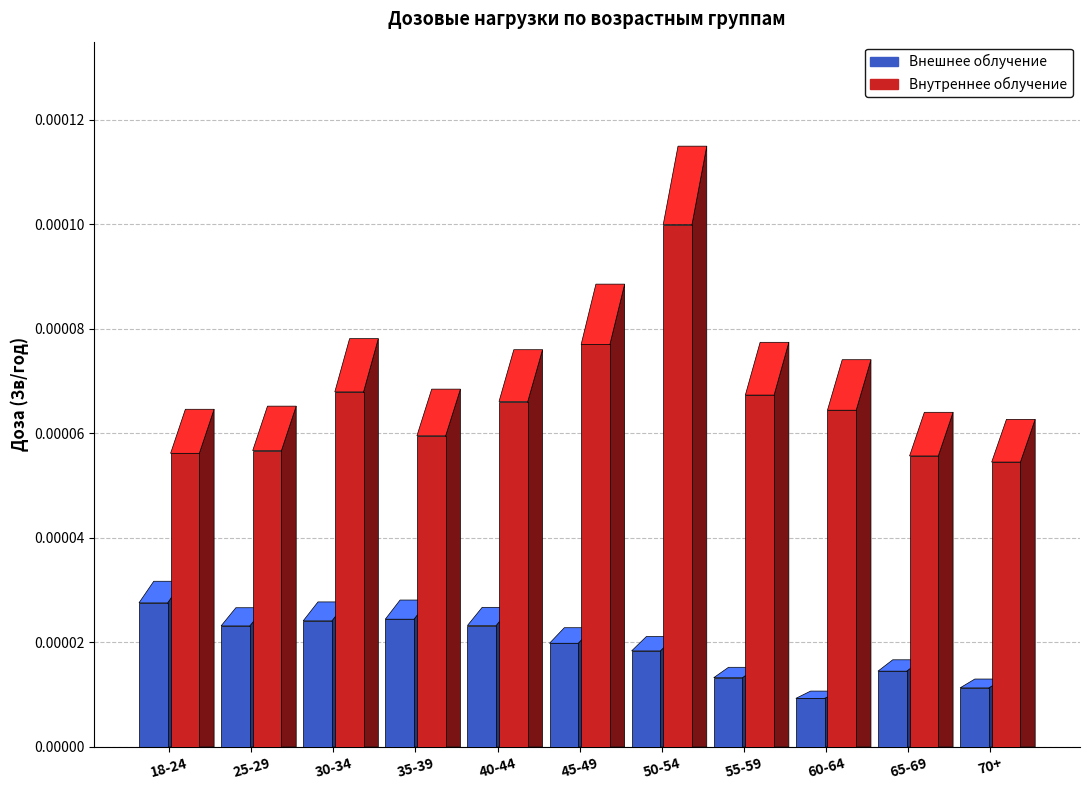

Which series changed the most between 30-34 and 65-69?

Внутреннее облучение